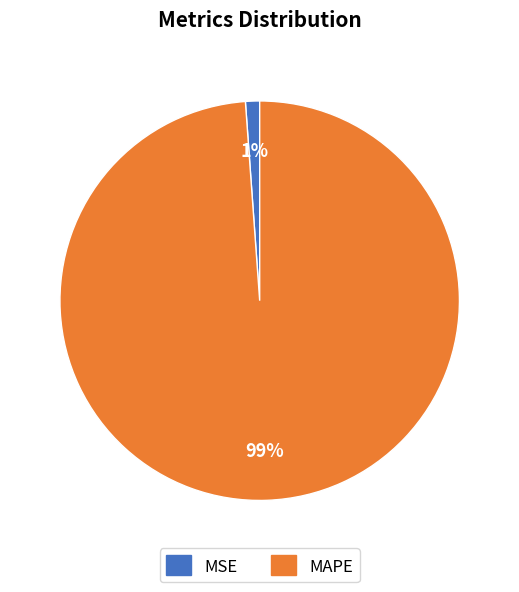

The MAPE slice represents 91% of the pie. True or false?

False